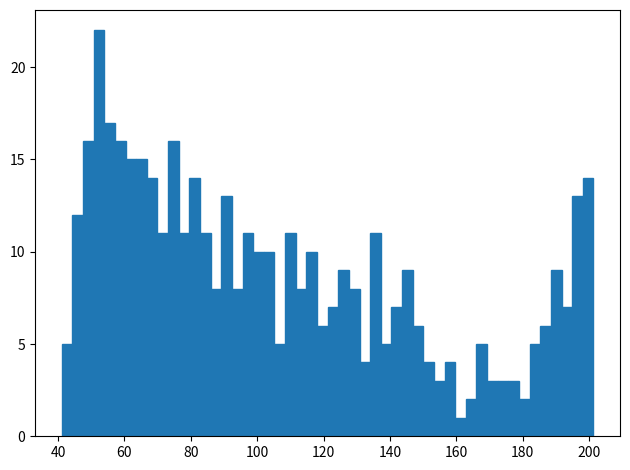

Around what value on the x-axis is the tallest bar? Give the approximate position of its centre, as read against the axis.

52